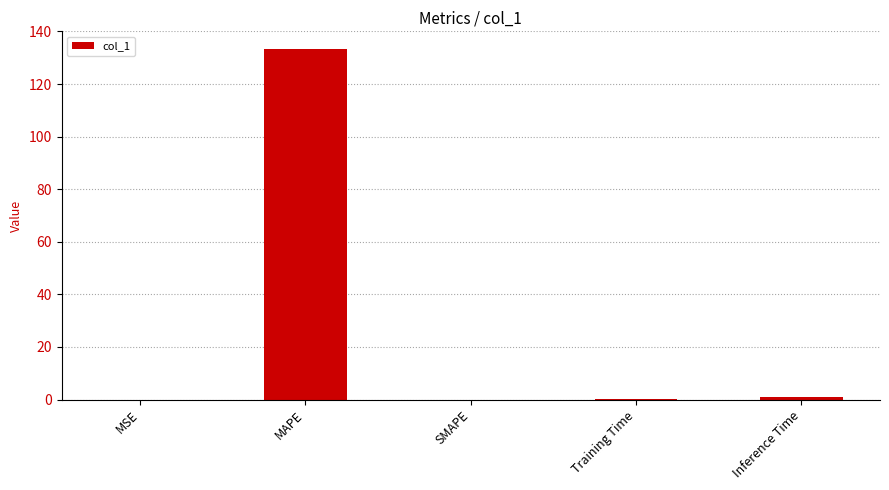

Which category has the highest value across all series?

MAPE